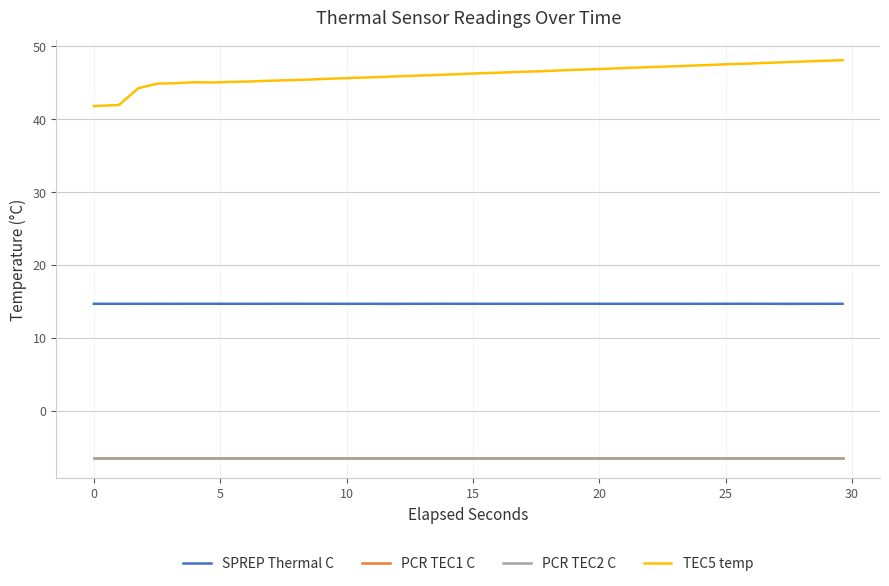

Which category has the lowest value in the PCR TEC1 C series?

−5